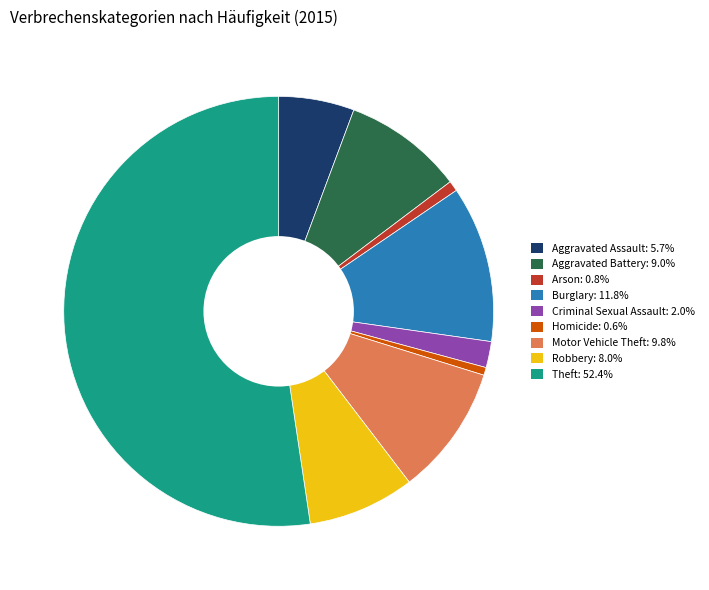

Combined, do Homicide and Motor Vehicle Theft account for over 50%?

No